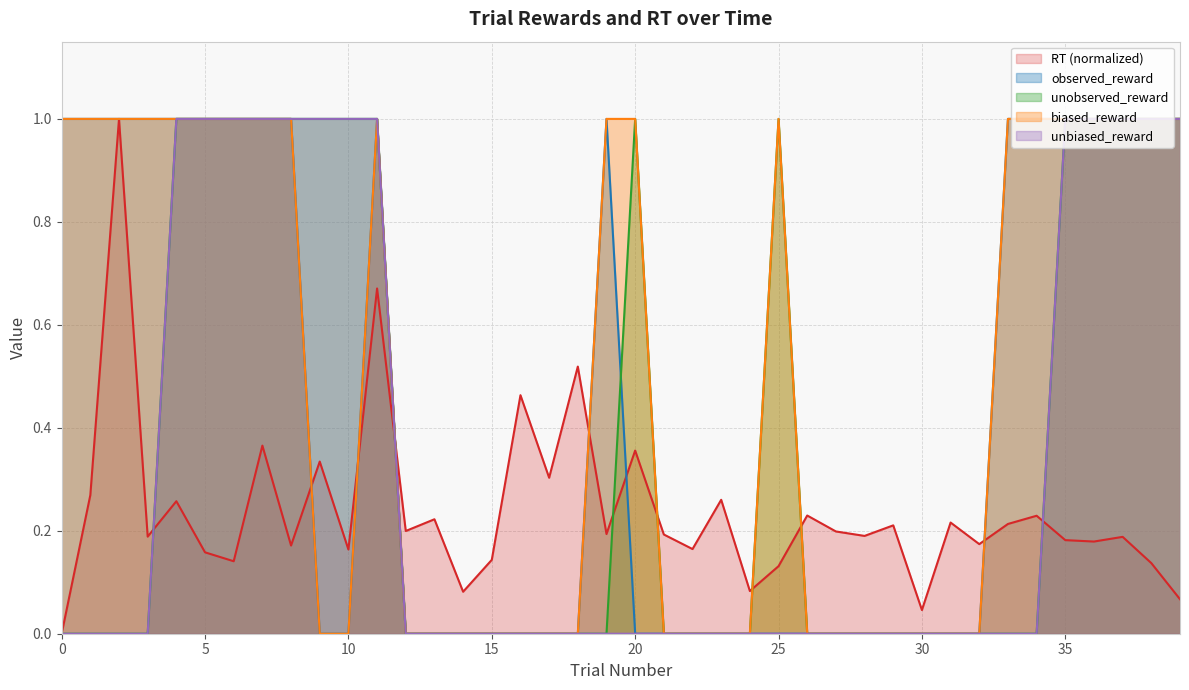

What is the difference between the maximum and minimum values in the observed_reward series?

1.0